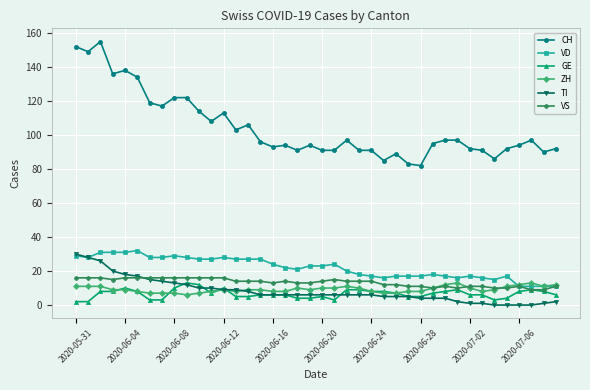

True or false: CH has more than 0 points higher than both neighbors.

True